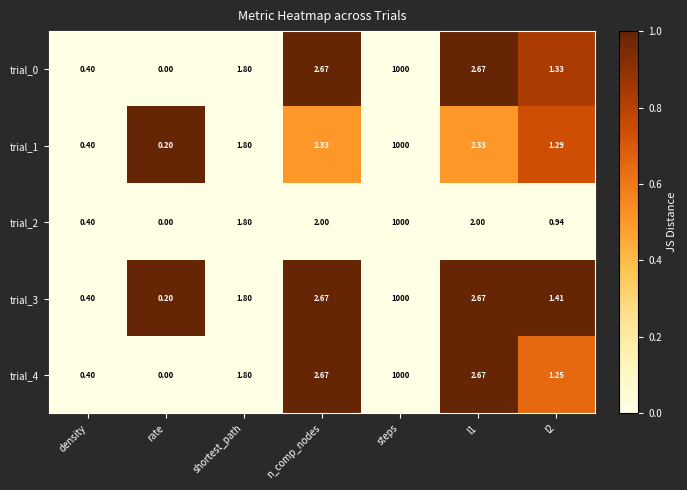

Where does the trial_4 series first go above 1?

shortest_path